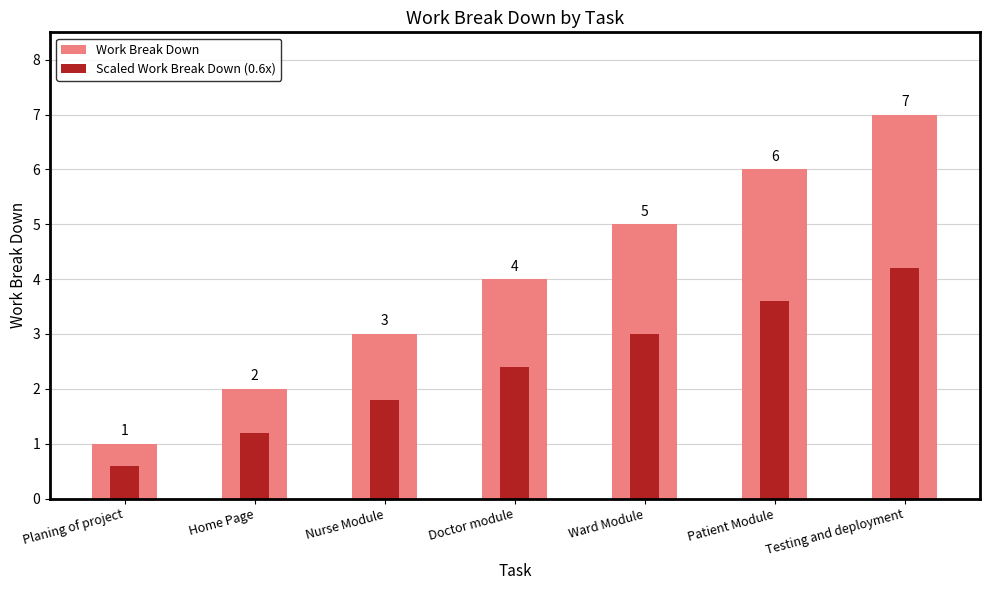

What is the minimum value shown in the chart?

0.6